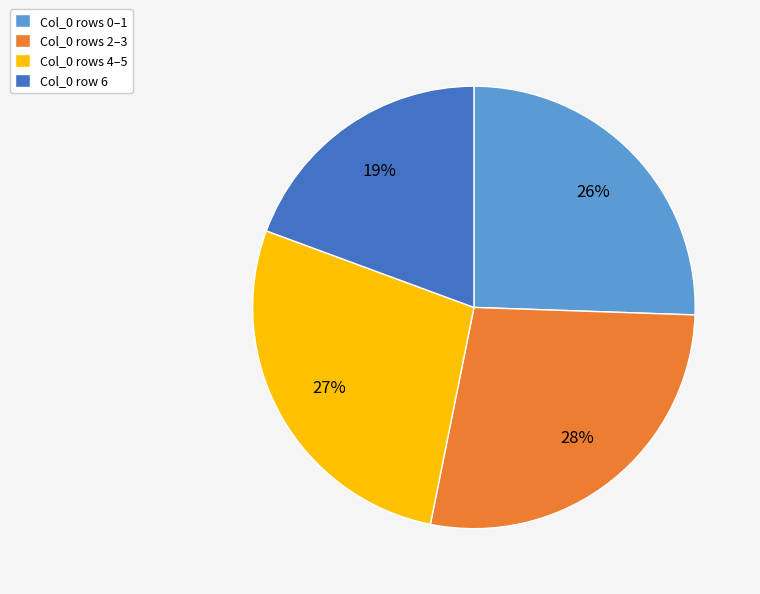

Does any single category account for the majority?

No